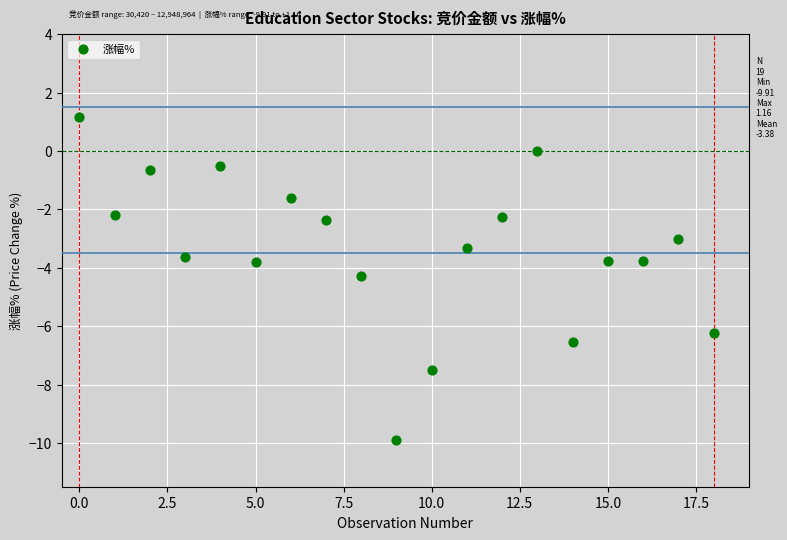

What is the range of Y values (max minus min)?

11.1